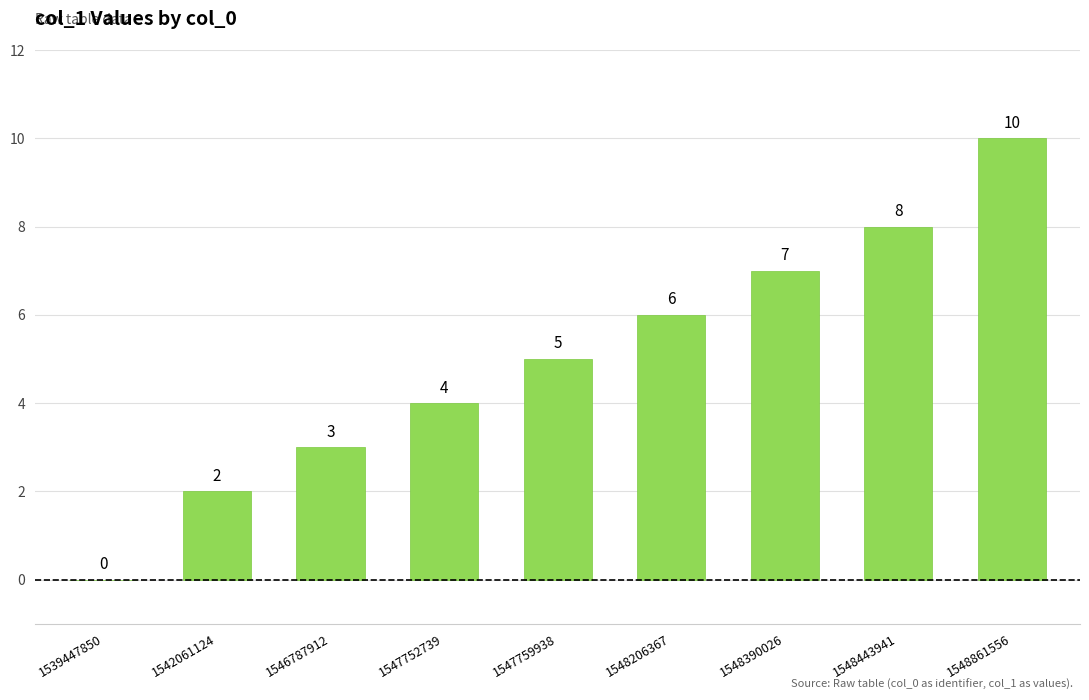

Is it true that the value at 1539447850 is 0?

True